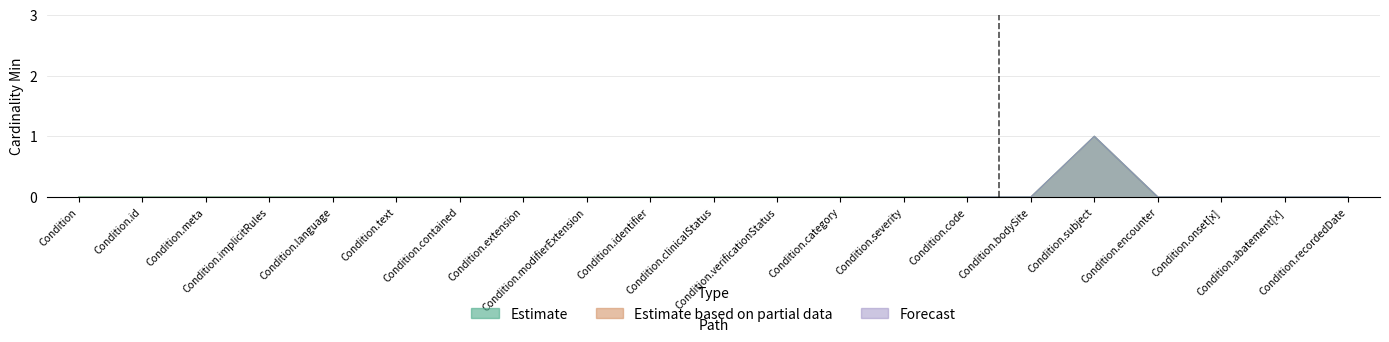

How many categories are shown in the chart?

21